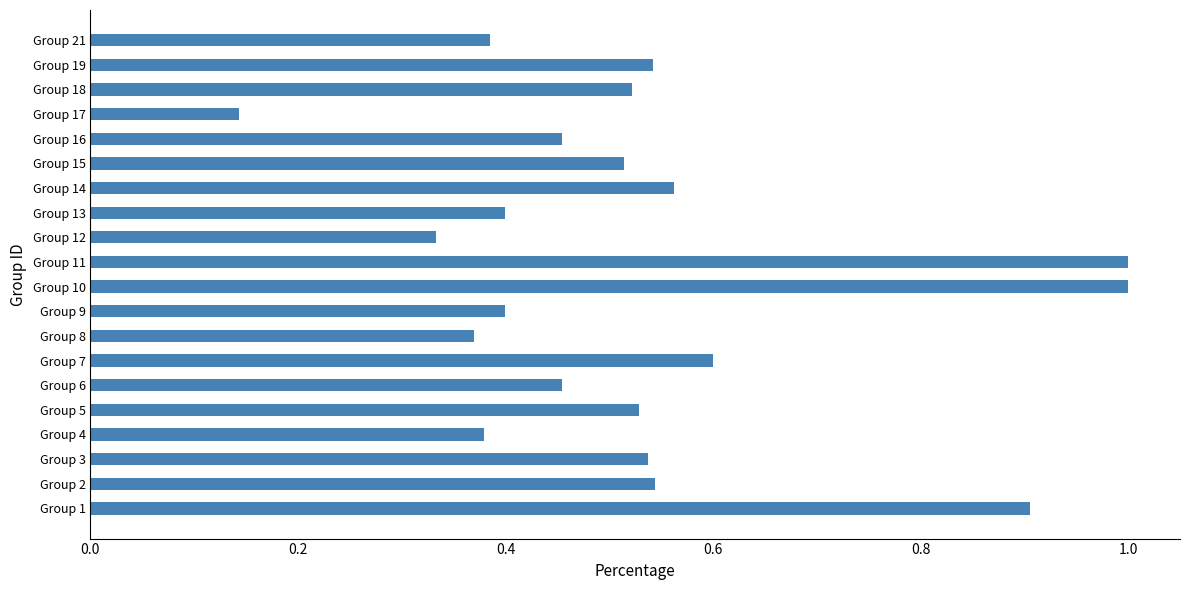

What is the sum of the values at Group 9 and Group 4?

0.8